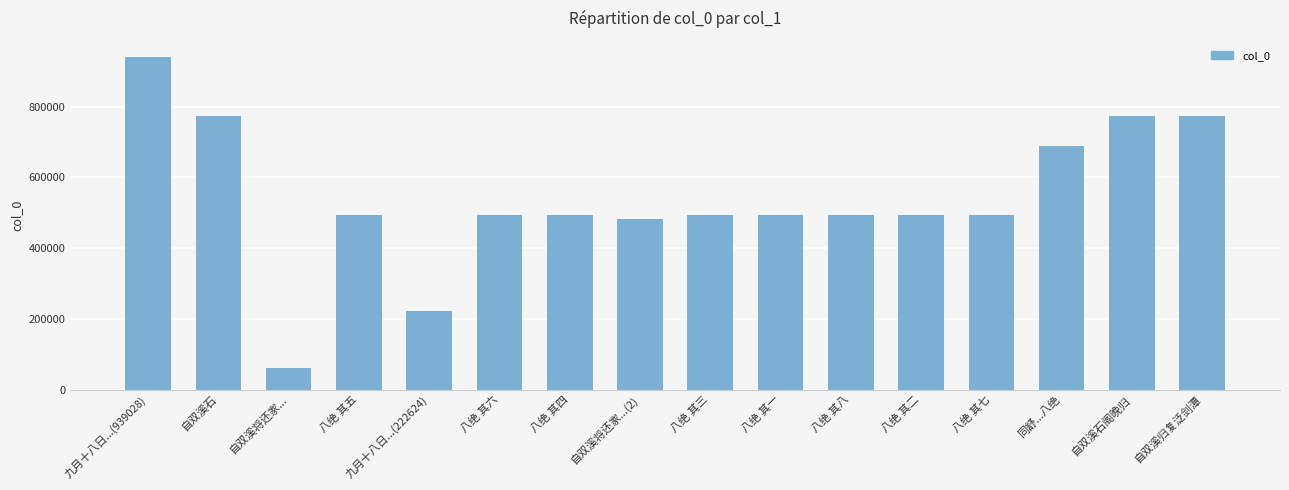

What is the ratio of the value at 九月十八日...(222624) to the value at 八绝 其四?

0.5